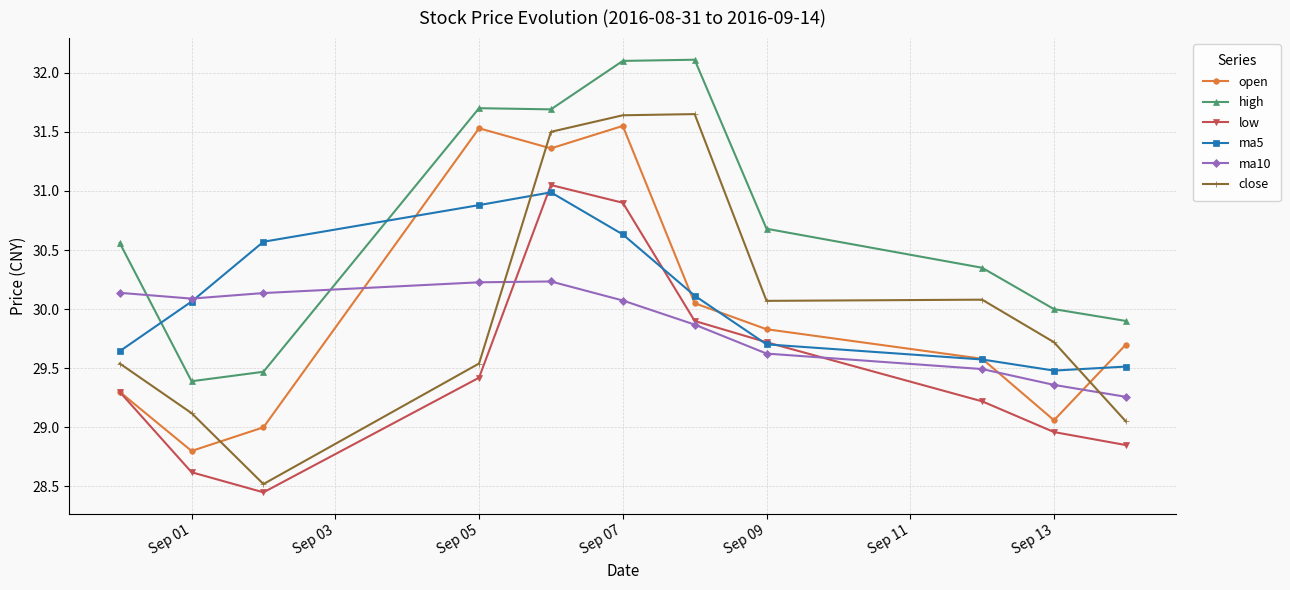

True or false: low and high cross at least once.

False